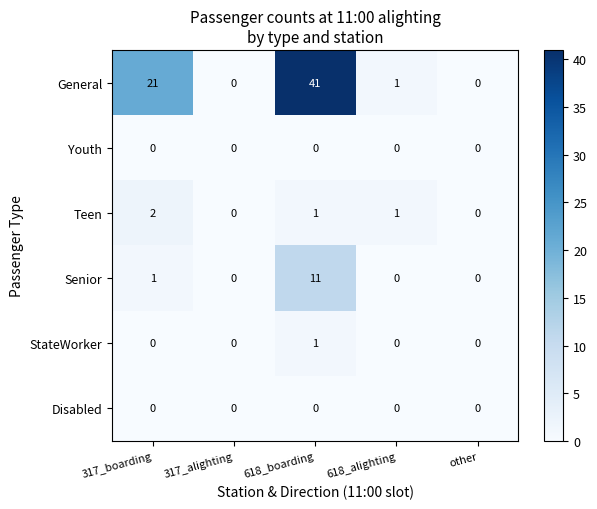

At which label is General closest to 20?

317_boarding